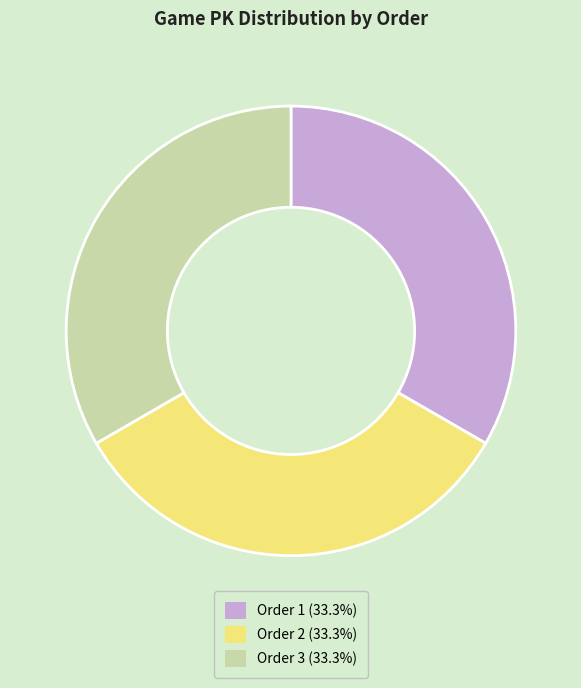

What is the ratio of the value at Order 3 (33.3%) to the value at Order 2 (33.3%)?

1.0